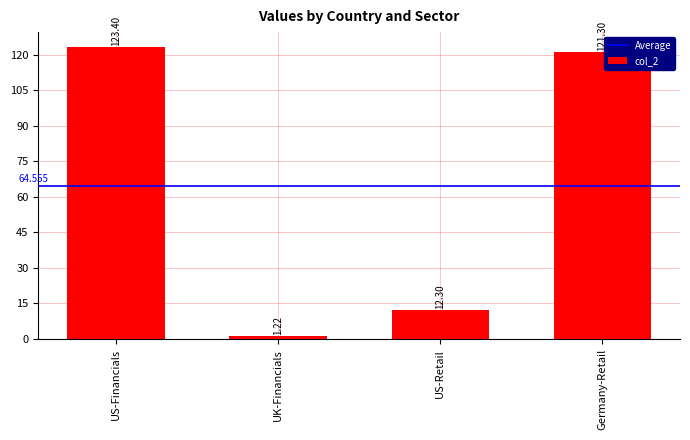

The value at Germany-Retail is 164.3. True or false?

False